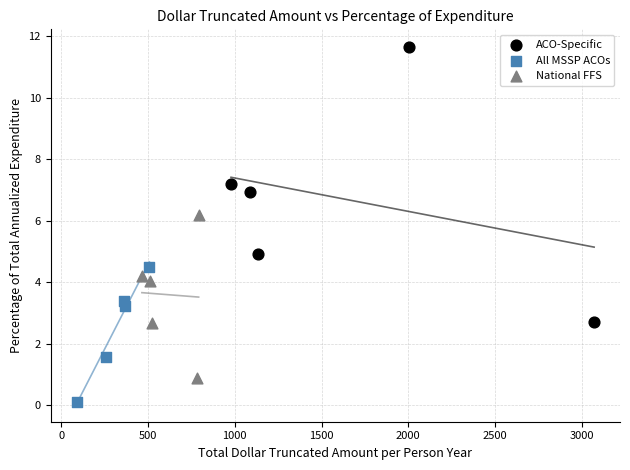

Which series has the largest Y range (max minus min)?

ACO-Specific